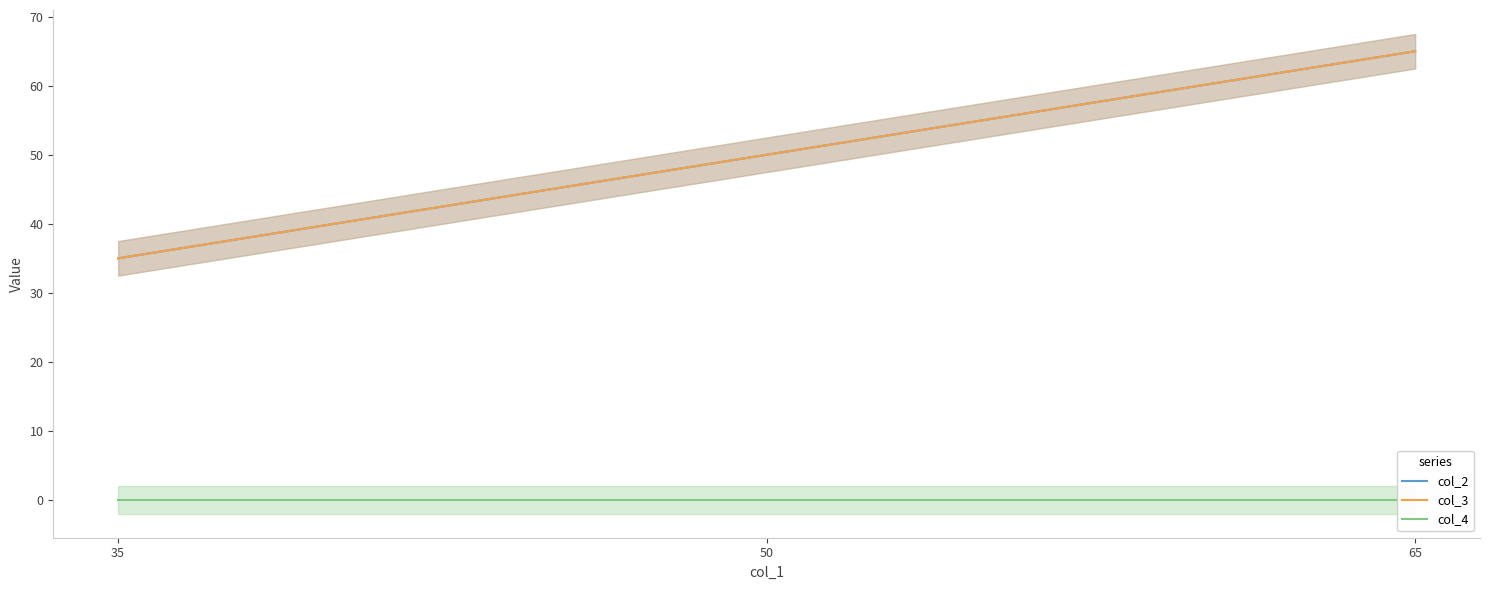

What is the value of the col_3 point at the 2nd from the left?

50